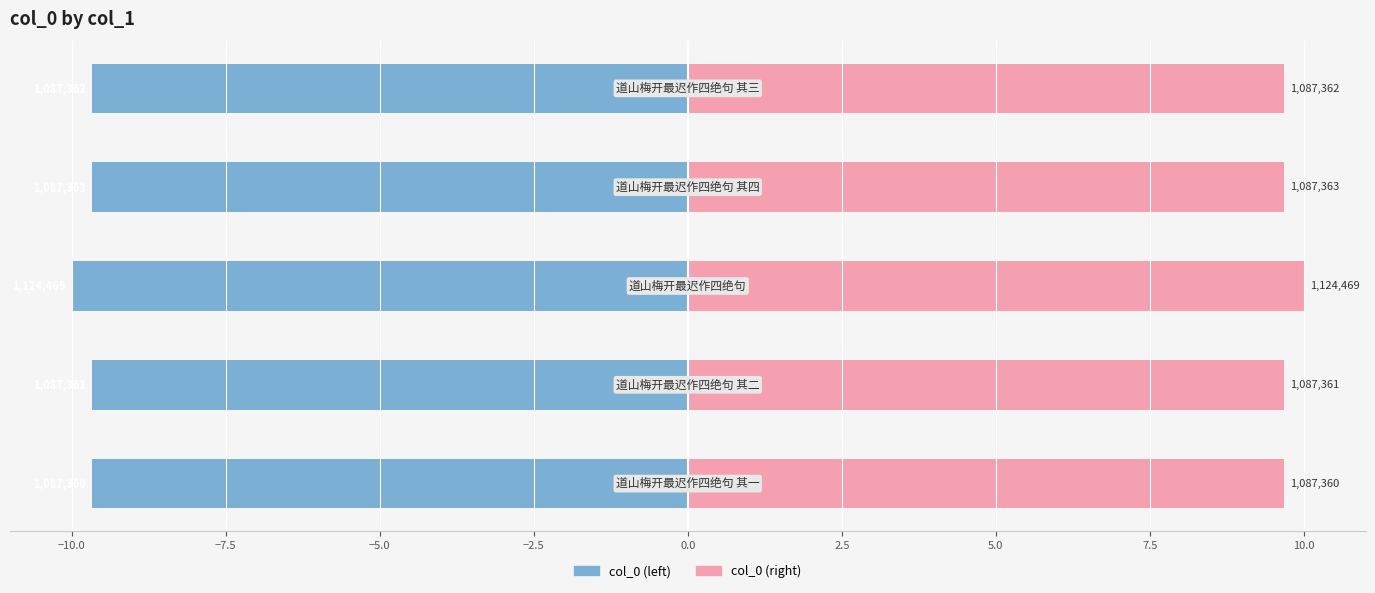

Between −5.0 and −7.5, which is larger?

−5.0